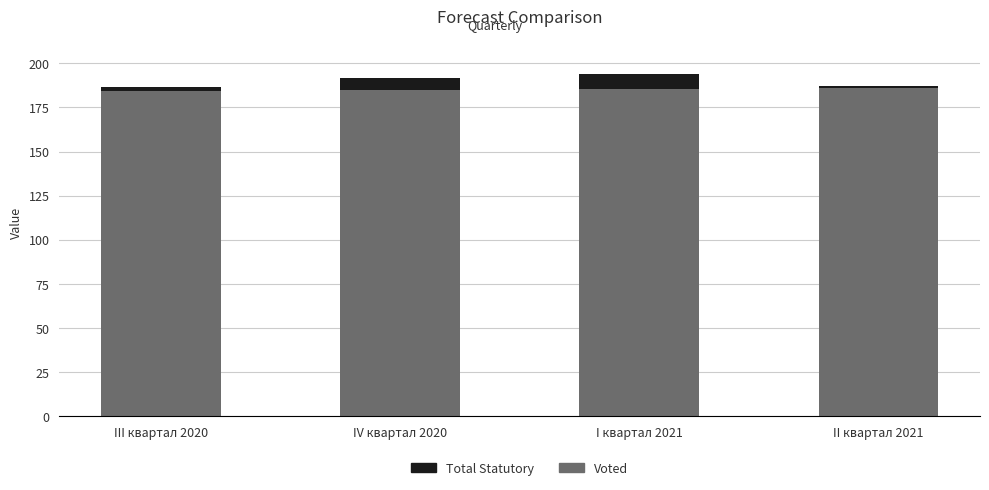

The Voted series shows 57.7 at I квартал 2021. True or false?

False